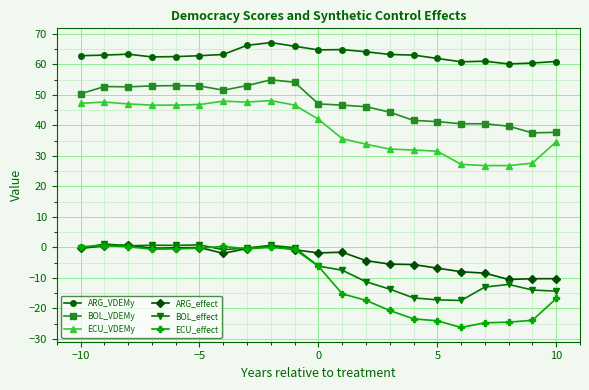

True or false: ARG_effect has more than 0 points higher than both neighbors.

True